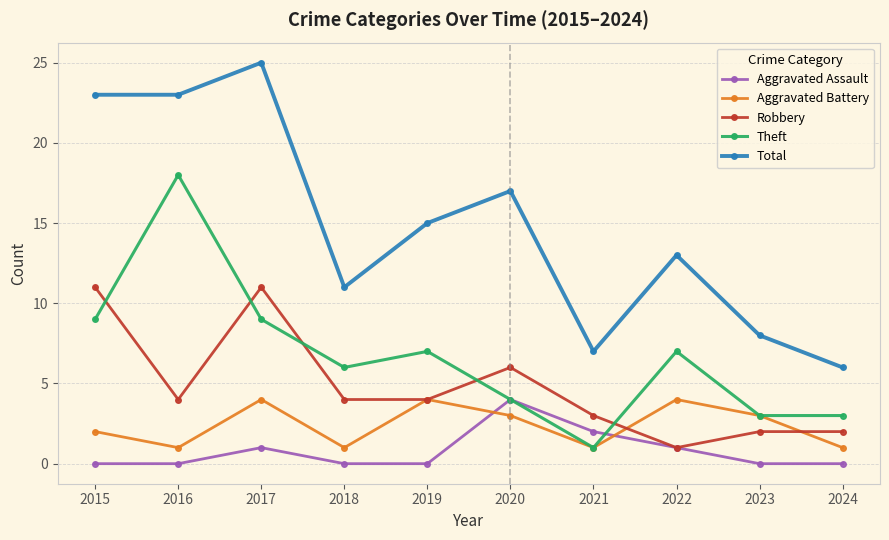

True or false: Total and Aggravated Assault cross at least once.

False